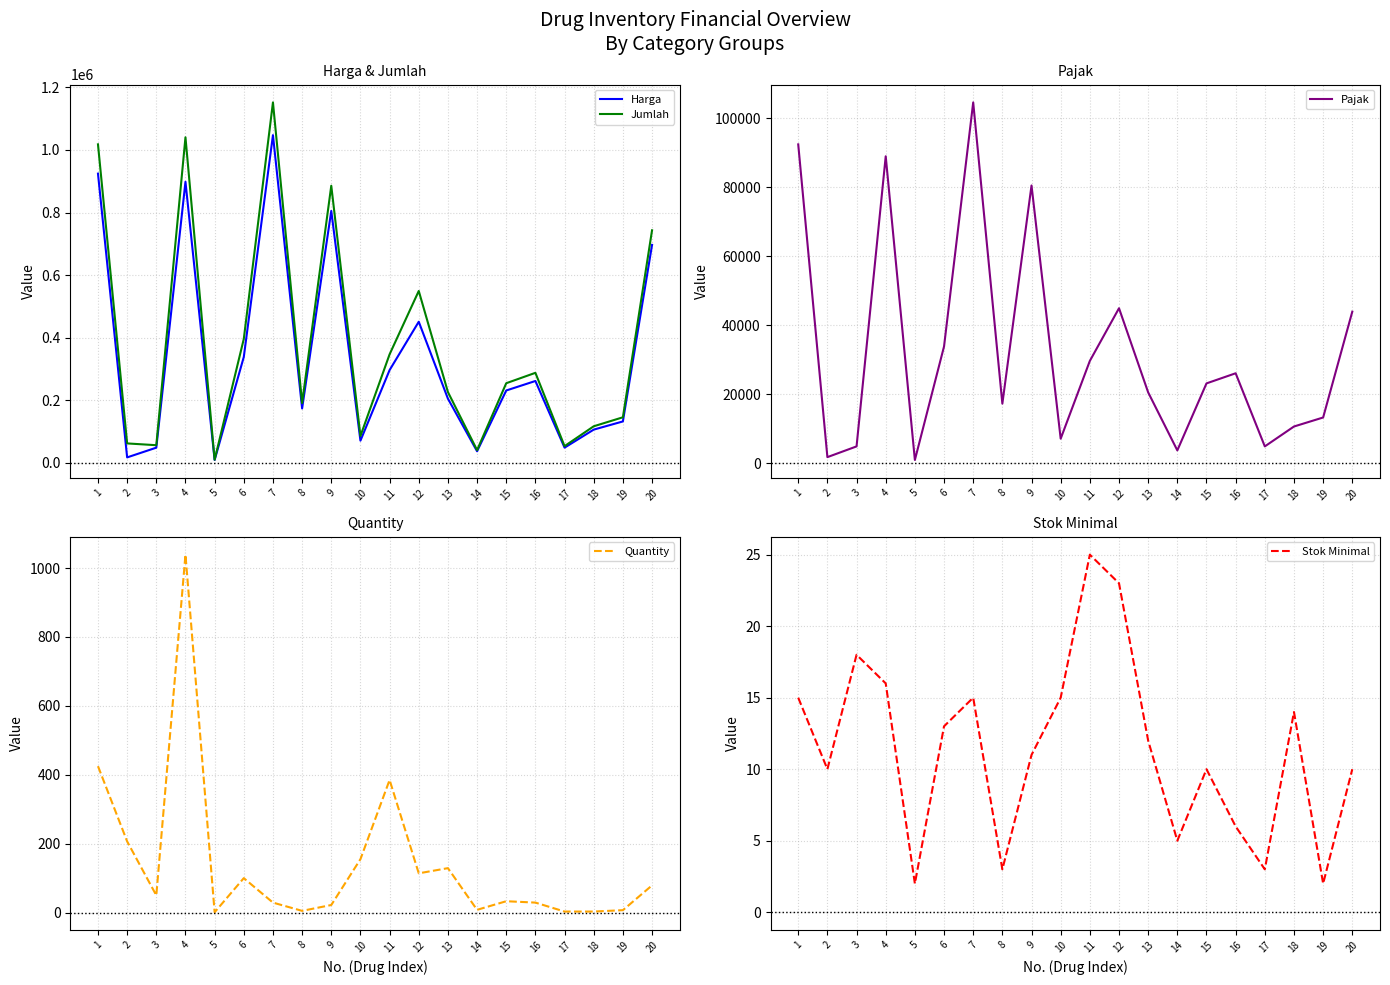

Reading right to left, what are all the values shown in this chart?

Harga: 20=696628.0	19=132500.0	18=106400.0	17=48720.0	16=261746.0	15=231382.0	14=37152.0	13=205306.8	12=451055.8	11=296606.7	10=71055.8	9=805141.0	8=173958.8	7=1047282.6	6=338433.0	5=9296.0	4=898226.0	3=48702.5	2=17597.0	1=924344.0
Jumlah: 20=743260.8	19=145750.0	18=117040.0	17=53592.0	16=287816.8	15=254620.3	14=40867.2	13=226437.5	12=549384.2	11=346967.4	10=85961.3	9=885655.1	8=191224.9	7=1151881.0	6=396076.3	5=10225.6	4=1040402.5	3=56572.8	2=62256.7	1=1017878.4
Pajak: 20=43932.8	19=13250.0	18=10640.0	17=4872.0	16=26070.8	15=23138.3	14=3715.2	13=20530.7	12=44928.3	11=29660.7	10=7105.6	9=80514.1	8=17266.1	7=104598.4	6=33843.3	5=929.6	4=88976.5	3=4870.2	2=1759.7	1=92434.4
Quantity: 20=79.0	19=7.0	18=3.0	17=3.0	16=29.0	15=33.0	14=8.0	13=129.0	12=114.0	11=385.0	10=155.0	9=22.0	8=5.0	7=29.0	6=100.0	5=1.0	4=1039.0	3=50.0	2=206.6	1=425.0
Stok Minimal: 20=10.0	19=2.0	18=14.0	17=3.0	16=6.0	15=10.0	14=5.0	13=12.0	12=23.0	11=25.0	10=15.0	9=11.0	8=3.0	7=15.0	6=13.0	5=2.0	4=16.0	3=18.0	2=10.0	1=15.0